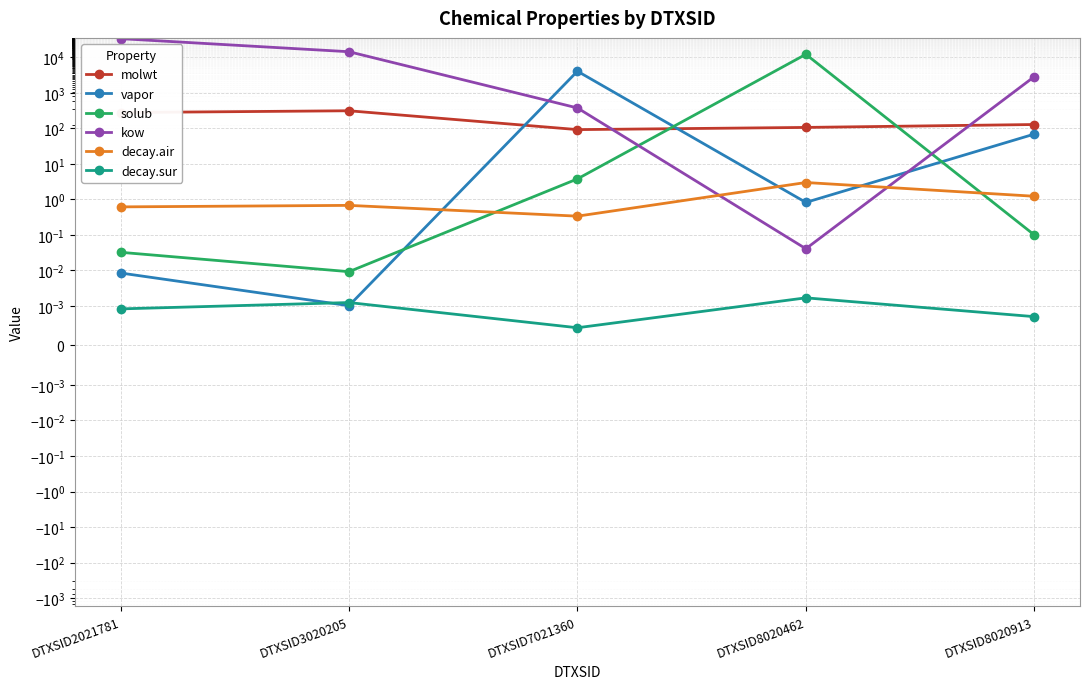

At which label does kow first exceed 2854?

DTXSID2021781